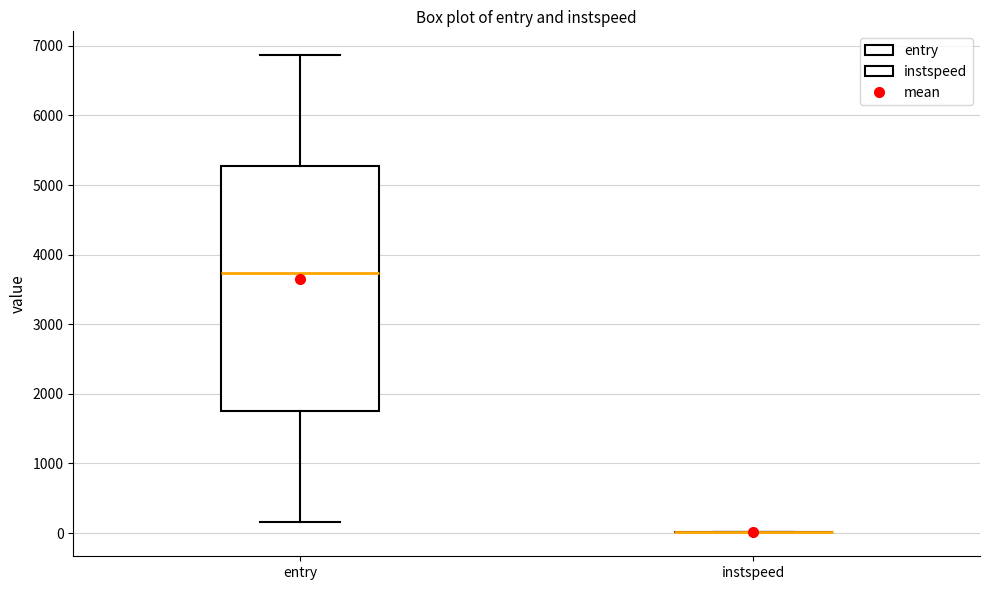

Which box is the tallest, from its lower edge to its upper edge?

entry